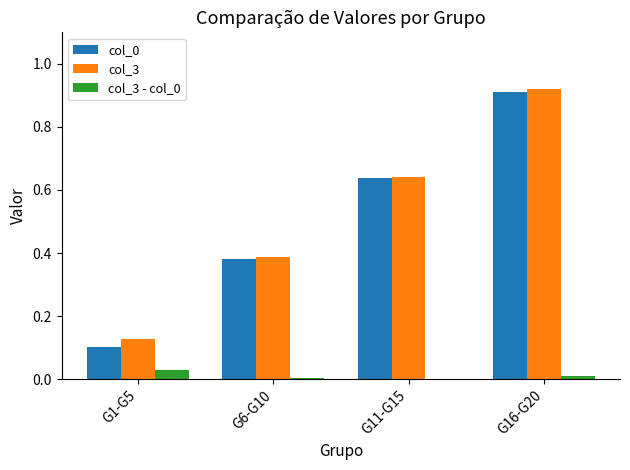

What is the sum of all col_0 values?

2.0